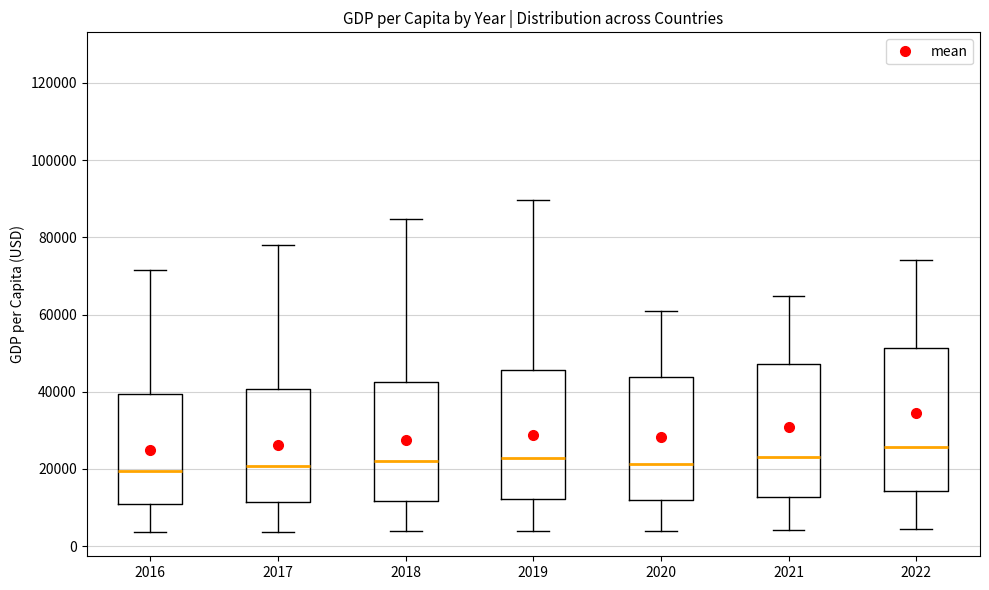

Reading left to right, read every box against the y-axis: the position of its median line, the range the box covers, and the ends of its whiskers. The values are not printed on the chart, so give them approximately, as read against the axis.

2016: median 20000, box 10000 to 40000, whiskers 4000 to 72000
2017: median 20000, box 12000 to 40000, whiskers 4000 to 78000
2018: median 22000, box 12000 to 42000, whiskers 4000 to 84000
2019: median 22000, box 12000 to 46000, whiskers 4000 to 90000
2020: median 22000, box 12000 to 44000, whiskers 4000 to 60000
2021: median 24000, box 12000 to 48000, whiskers 4000 to 64000
2022: median 26000, box 14000 to 52000, whiskers 4000 to 74000